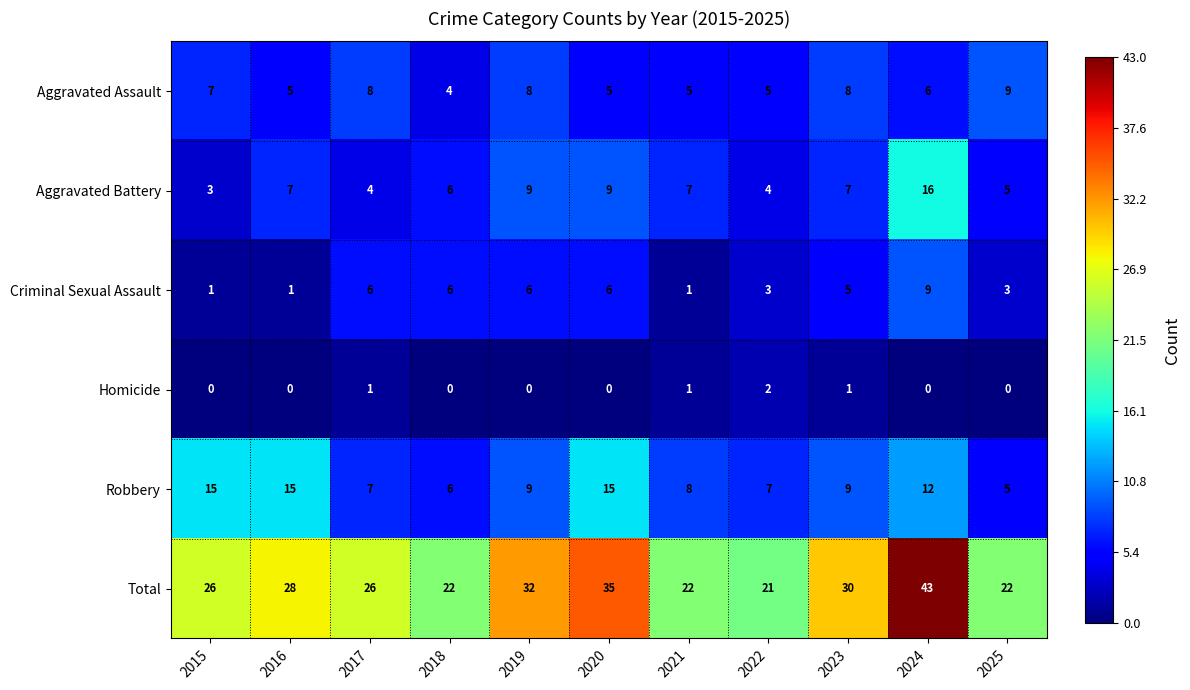

What is the sum of the Aggravated Assault values at 2018 and 2021?

9